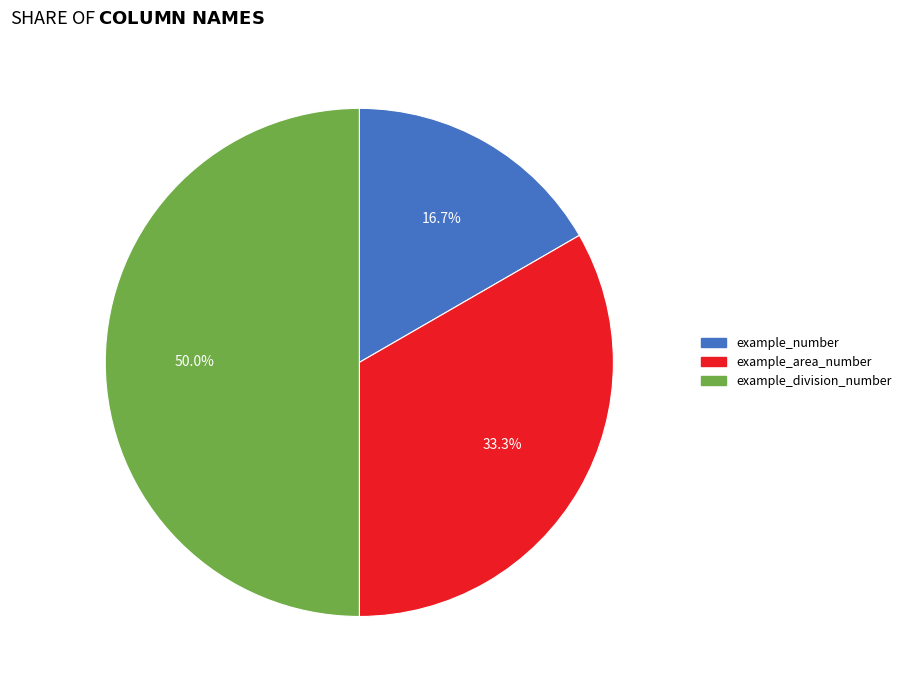

To the nearest percent, what percentage of the pie is example_division_number?

50%